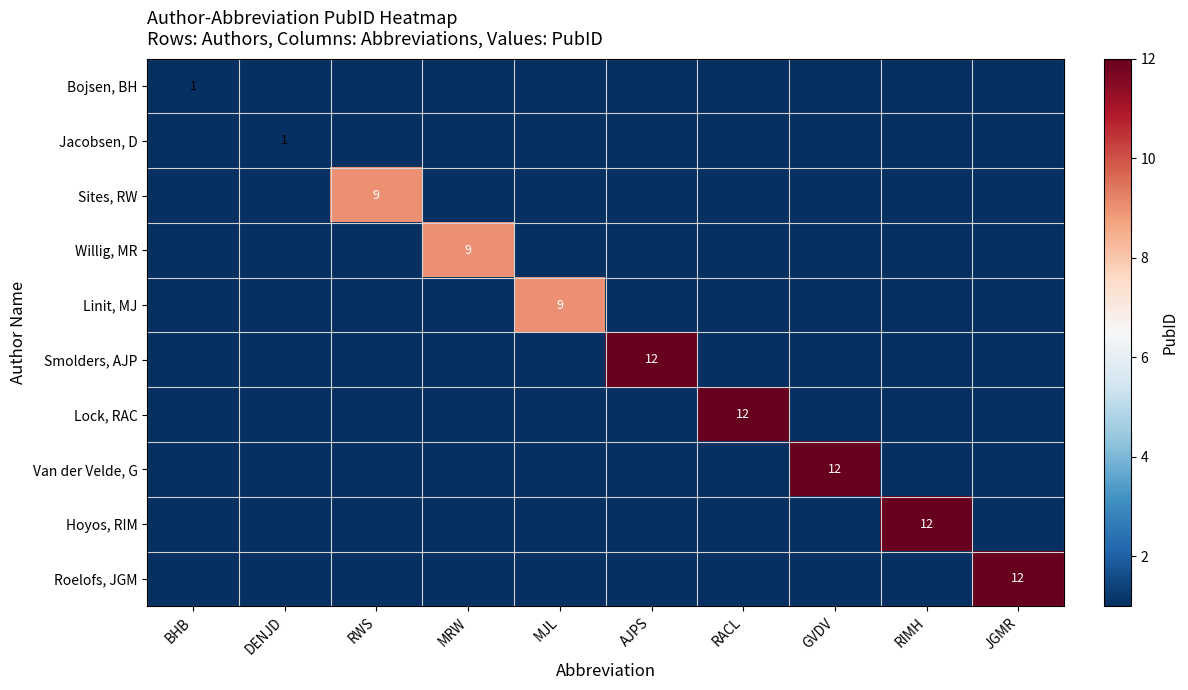

Rank the series by their maximum value, from highest to lowest.

Smolders, AJP, Lock, RAC, Van der Velde, G, Hoyos, RIM, Roelofs, JGM, Sites, RW, Willig, MR, Linit, MJ, Bojsen, BH, Jacobsen, D